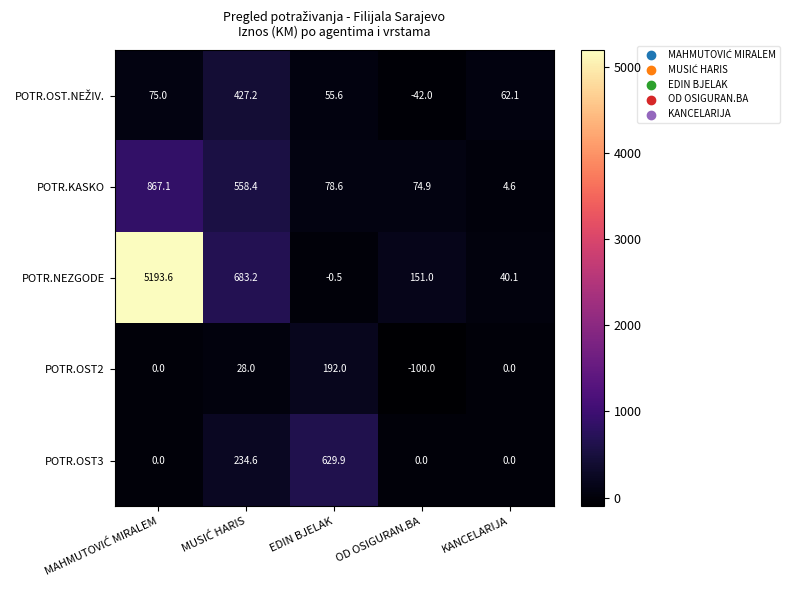

The POTR.NEZGODE series shows 151.0 at OD OSIGURAN.BA. True or false?

True